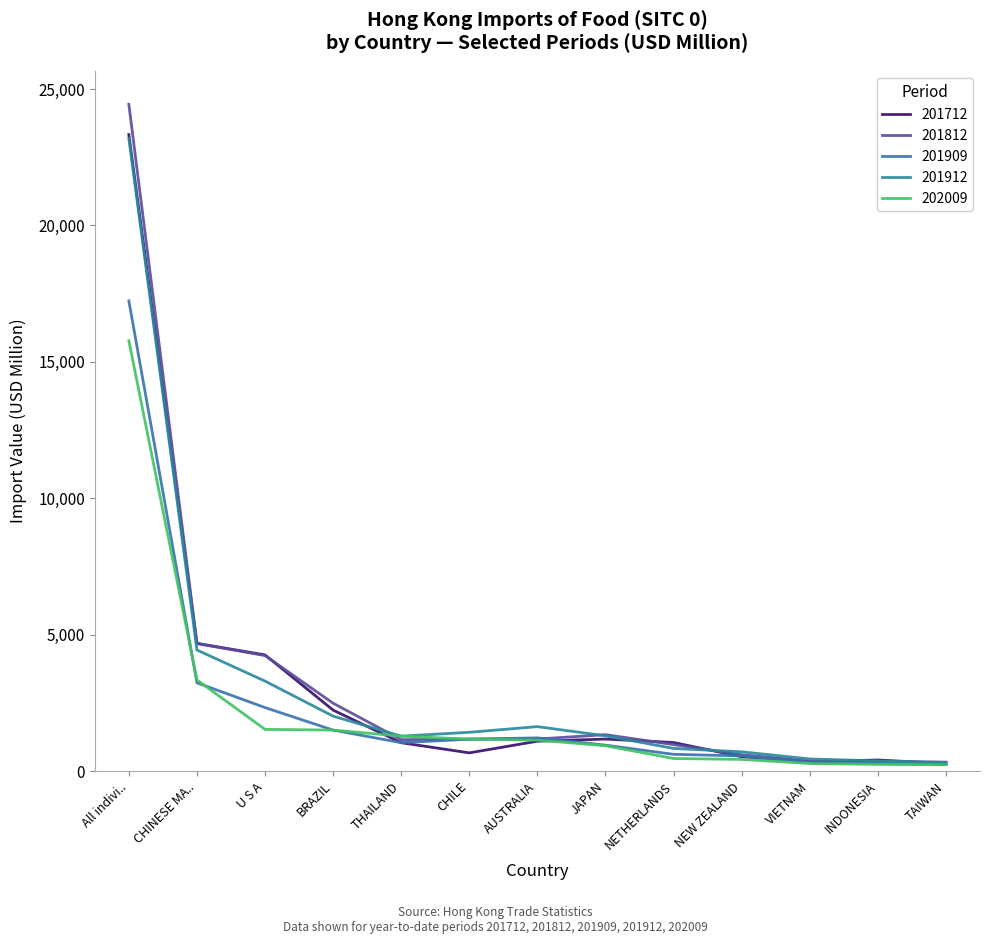

At how many categories does at least one series exceed 21855?

1